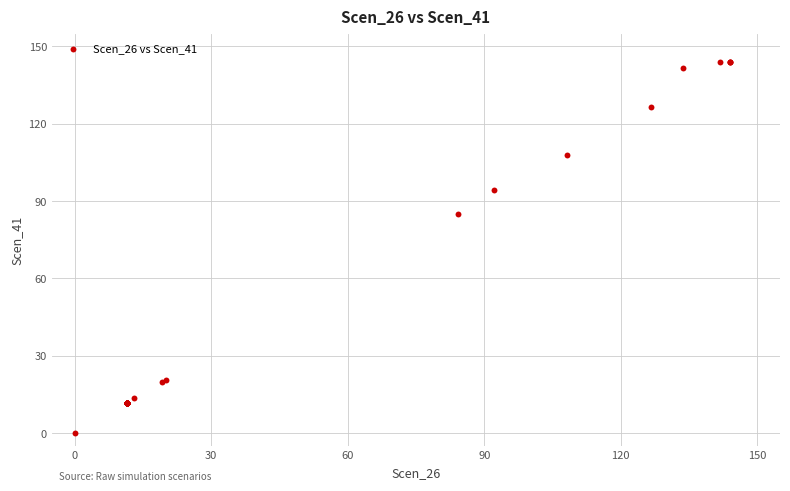

What Y value in the scatter plot is closest to 72?

85.0